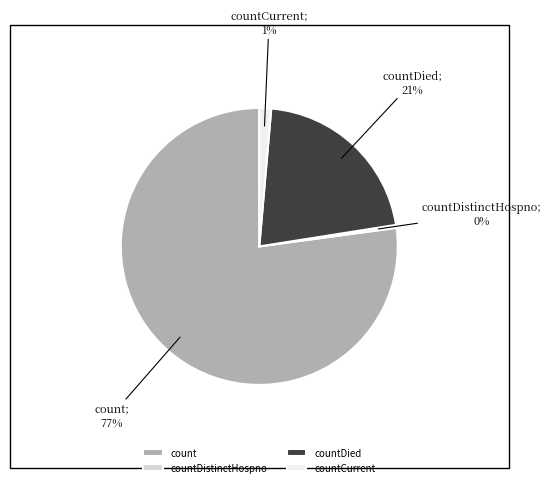

True or false: countDistinctHospno accounts for 8% of the total.

False